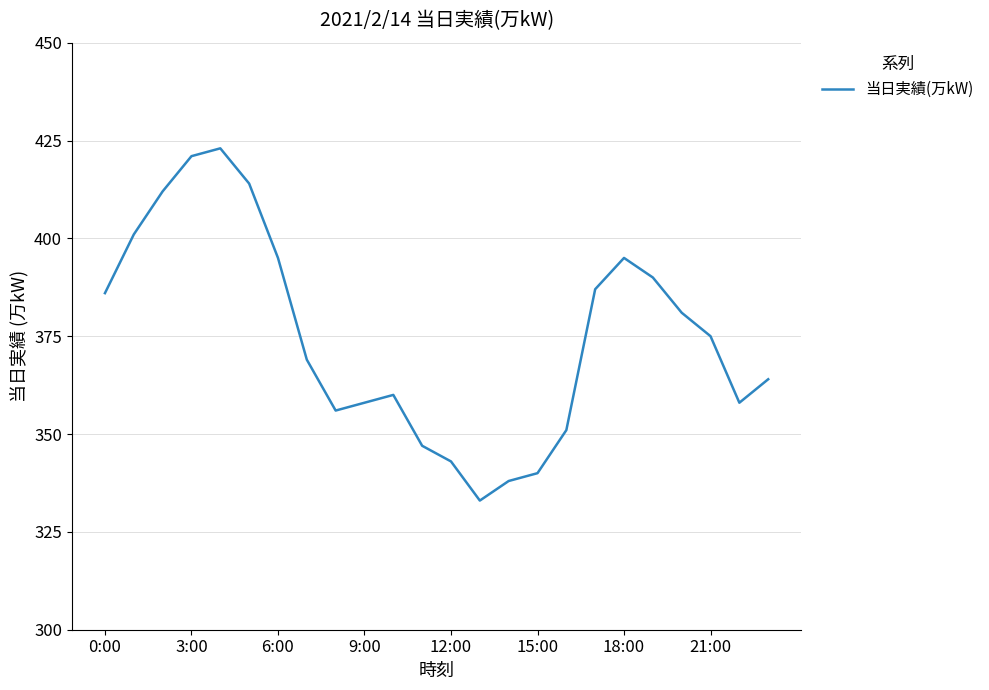

What is the difference between the maximum and minimum values?

90